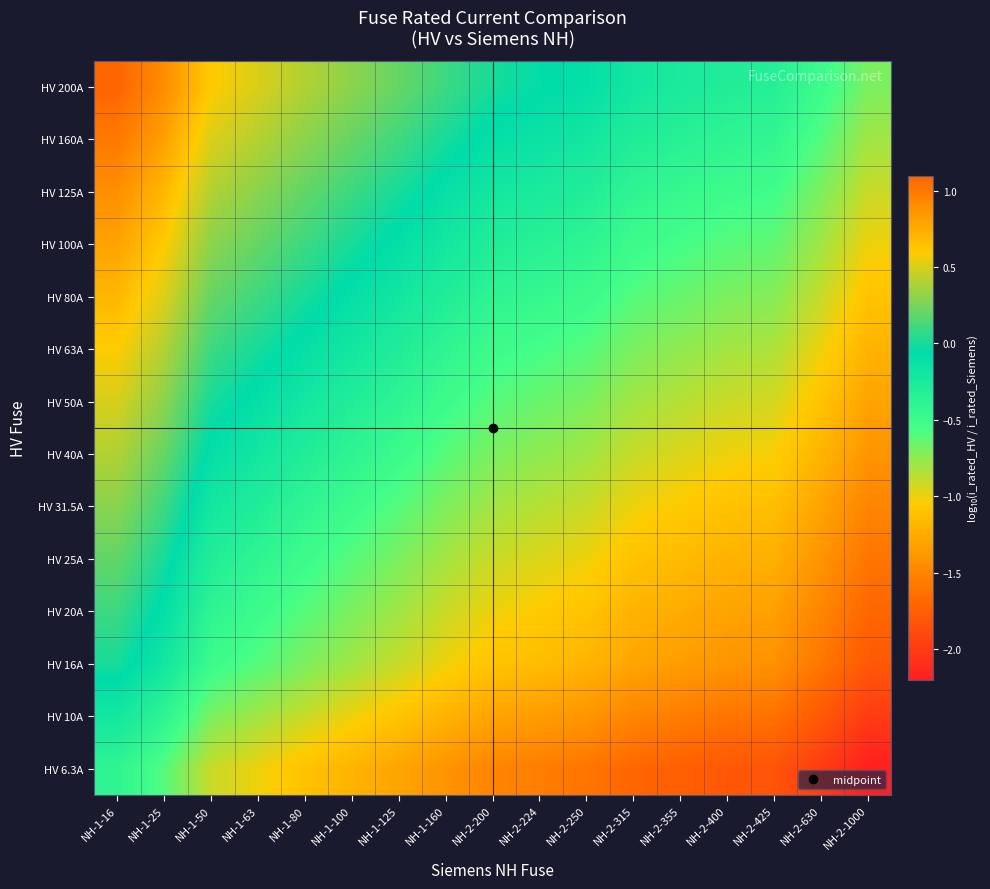

Which category has the lowest value across all series?

NH-2-1000